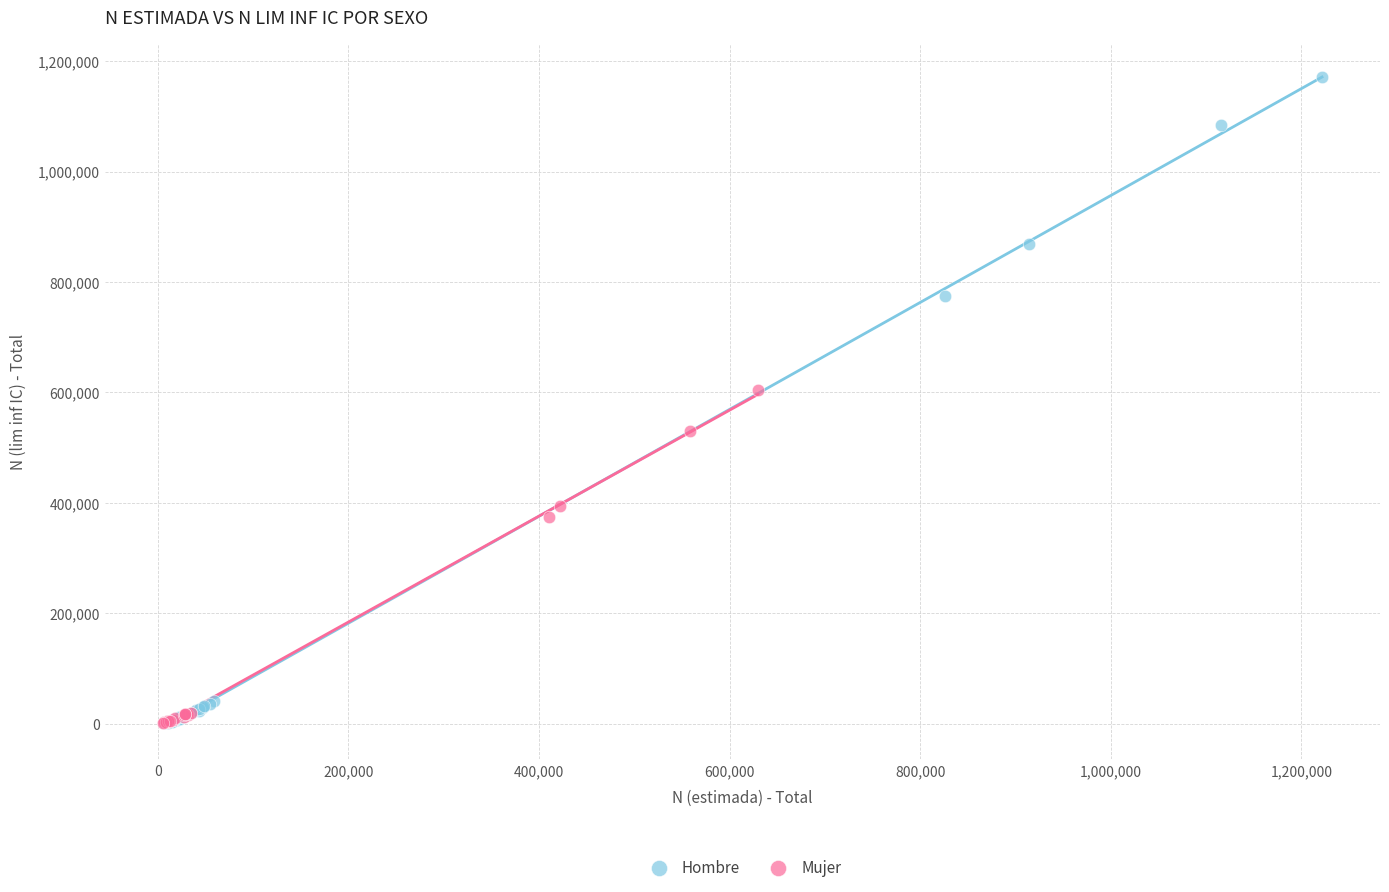

Which series reaches the maximum Y coordinate?

Hombre